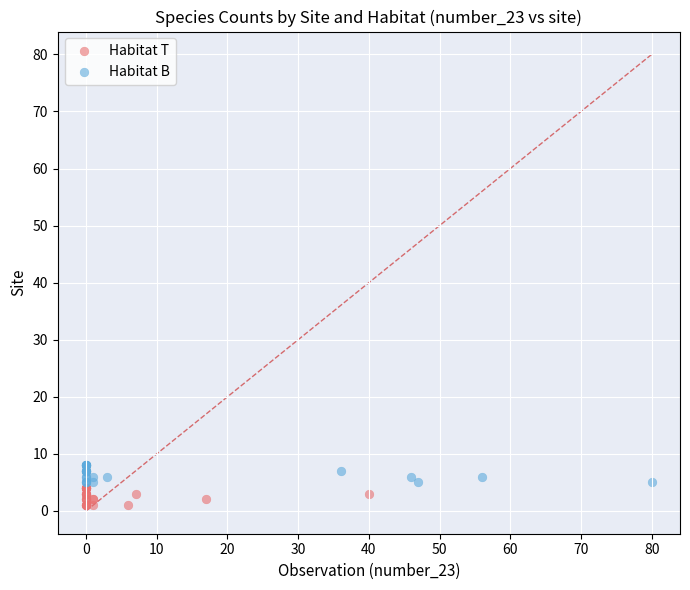

Which series reaches the maximum Y coordinate?

Habitat B